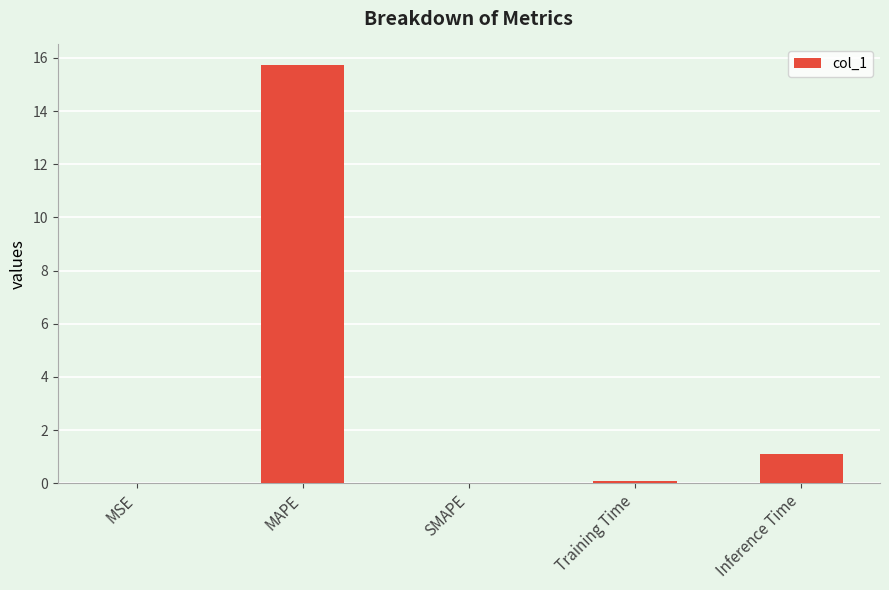

The chart shows a value of 0.0 at MSE. True or false?

True